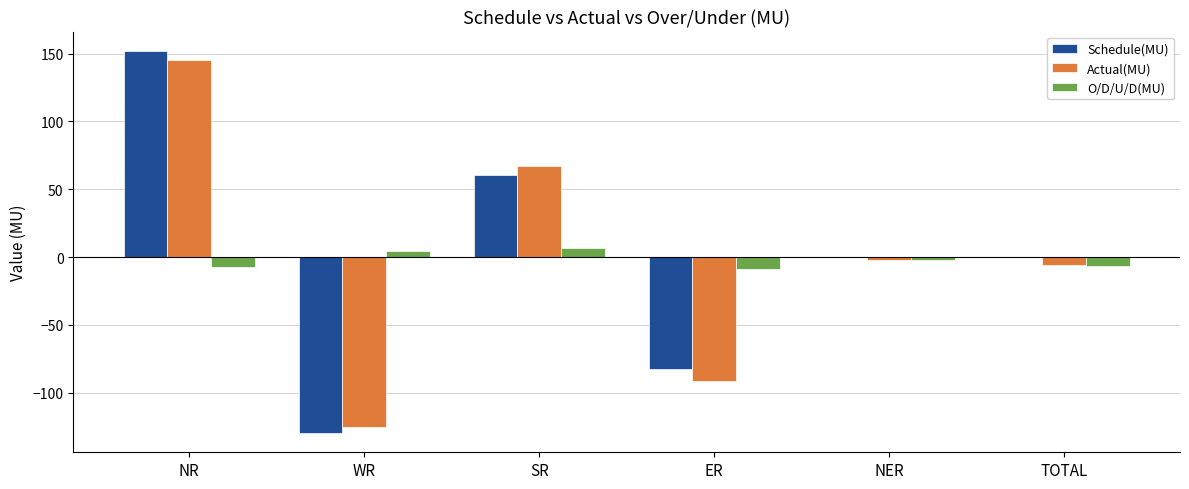

How many groups of bars are there?

6